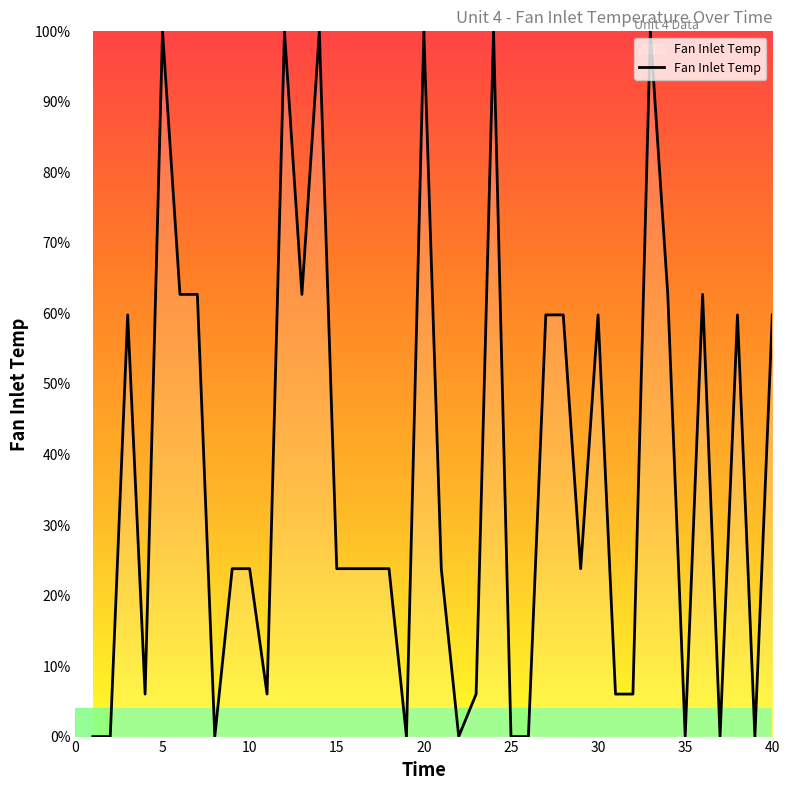

What is the greatest value displayed?

100.0